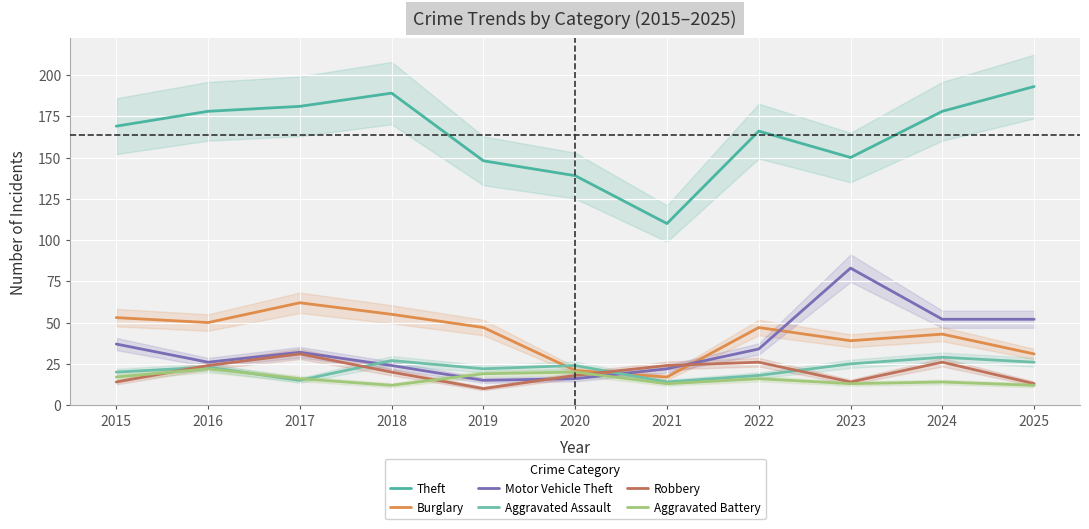

What is the difference between the second highest and minimum values in the Aggravated Assault series?

13